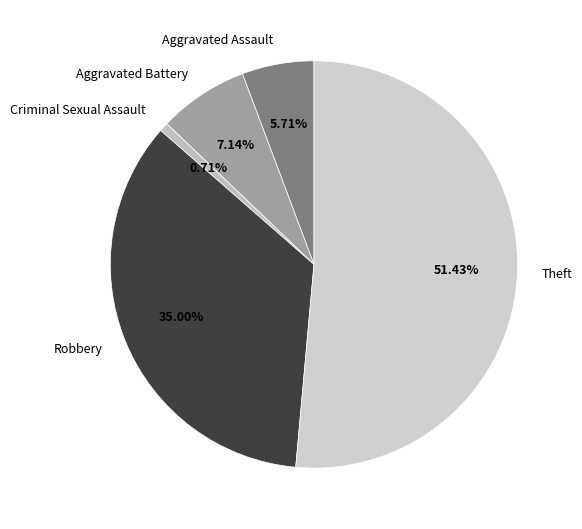

What percentage is NOT represented by Theft?

48.6%